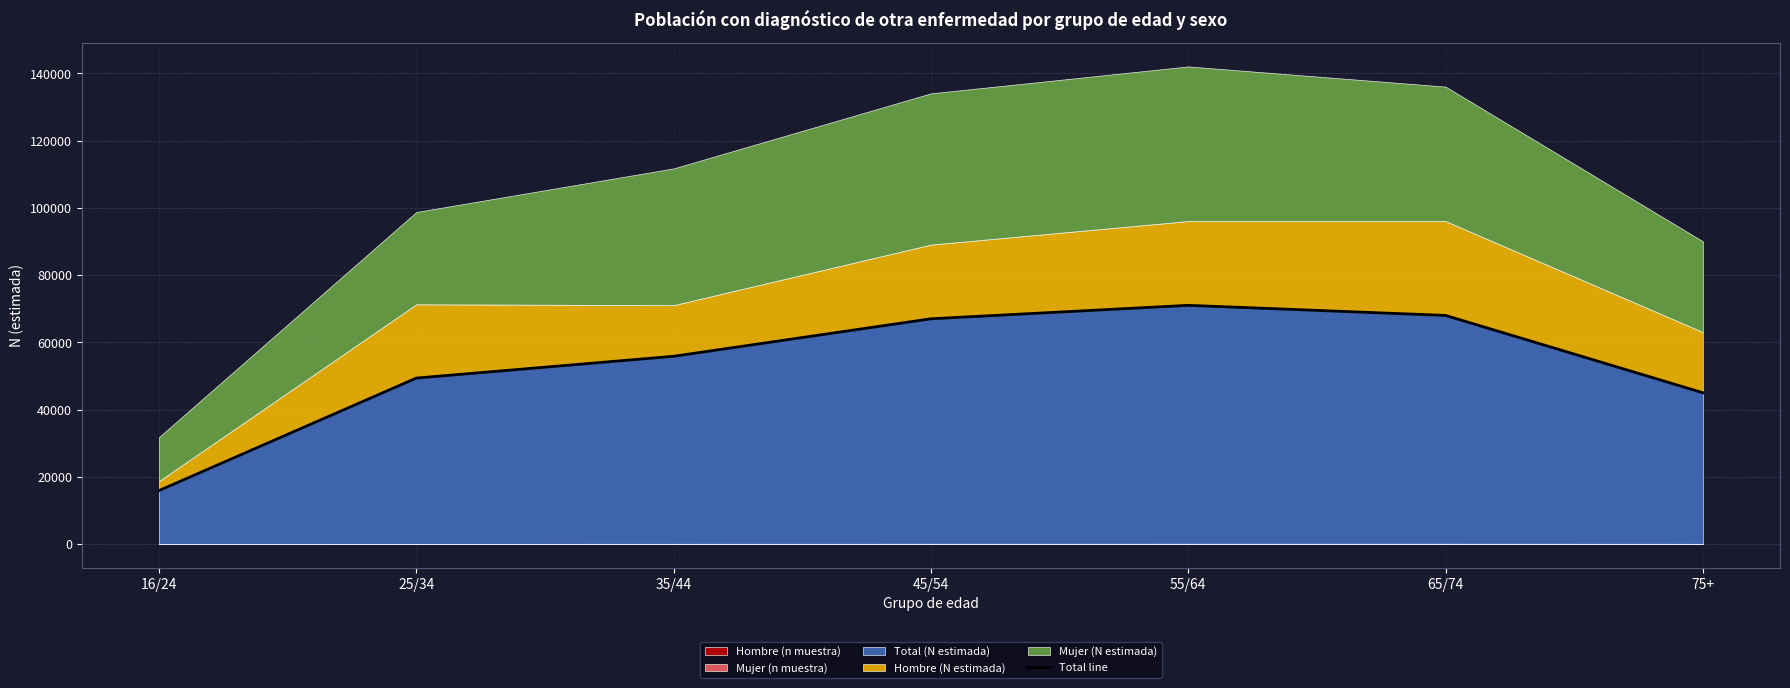

What is the difference between the values at 55/64 and 75+?

26000